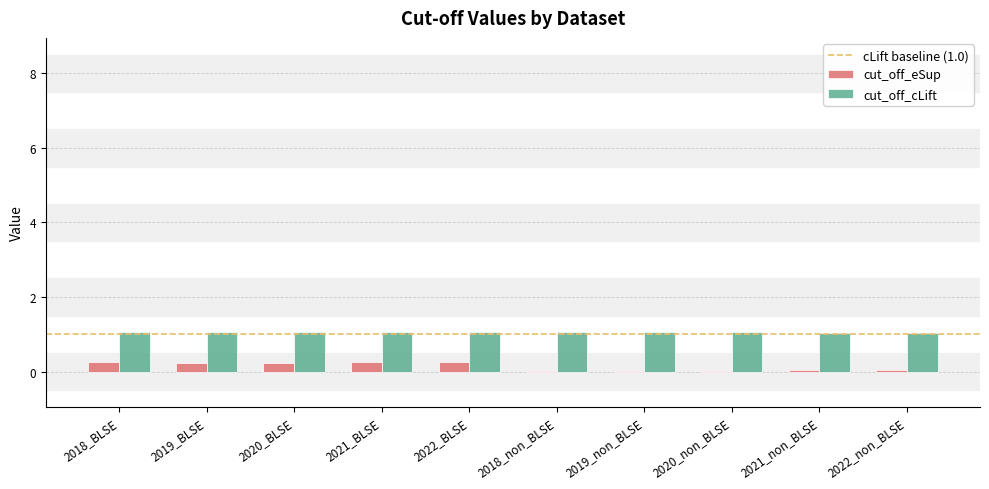

How many groups of bars are there?

10